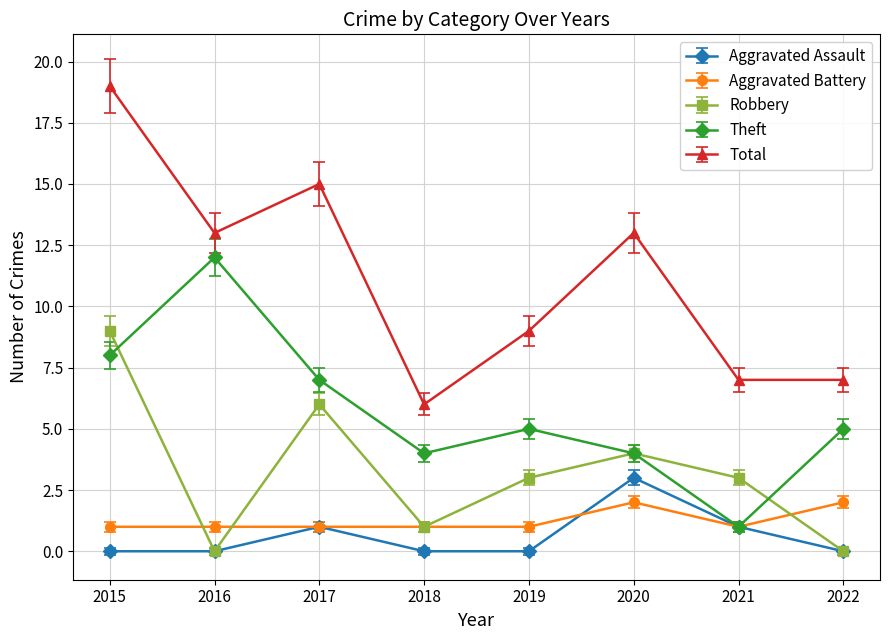

Is the value of Robbery at 2021 greater than the value of Aggravated Assault at 2019?

Yes